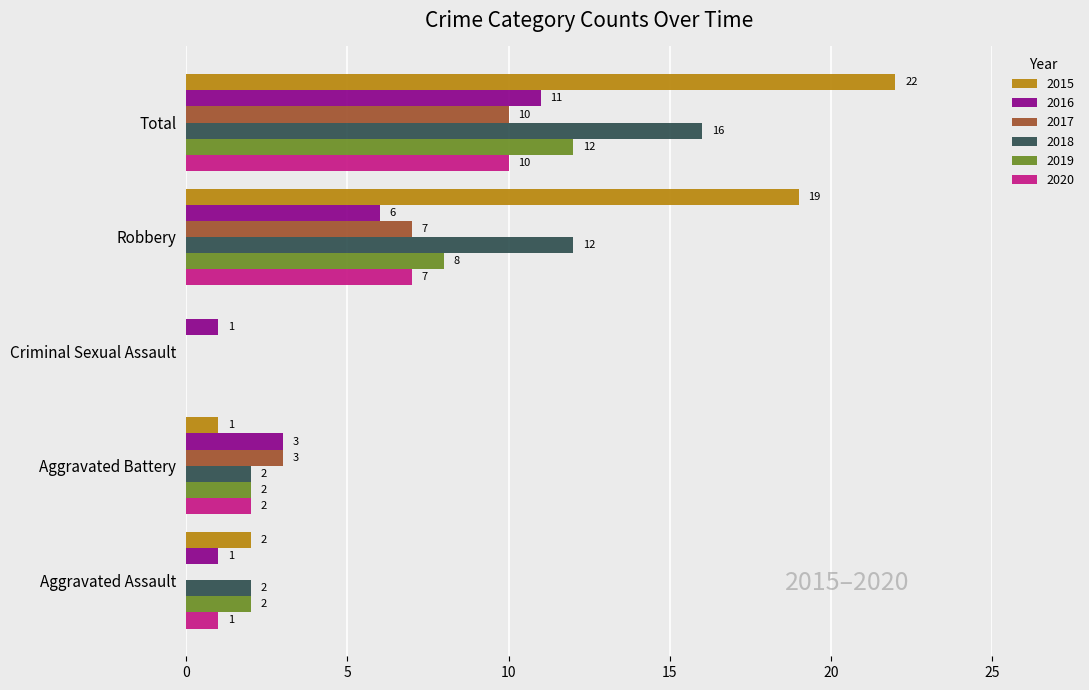

What value does the 2019 series have at Total, to the nearest 10?

10